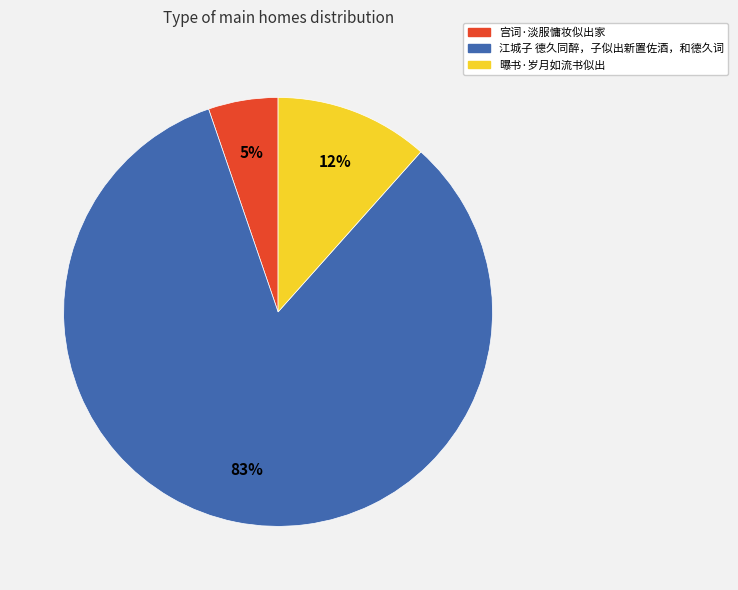

What is the ratio of the value at 宫词·淡服慵妆似出家 to the value at 江城子 德久同醉，子似出新置佐酒，和德久词?

0.1